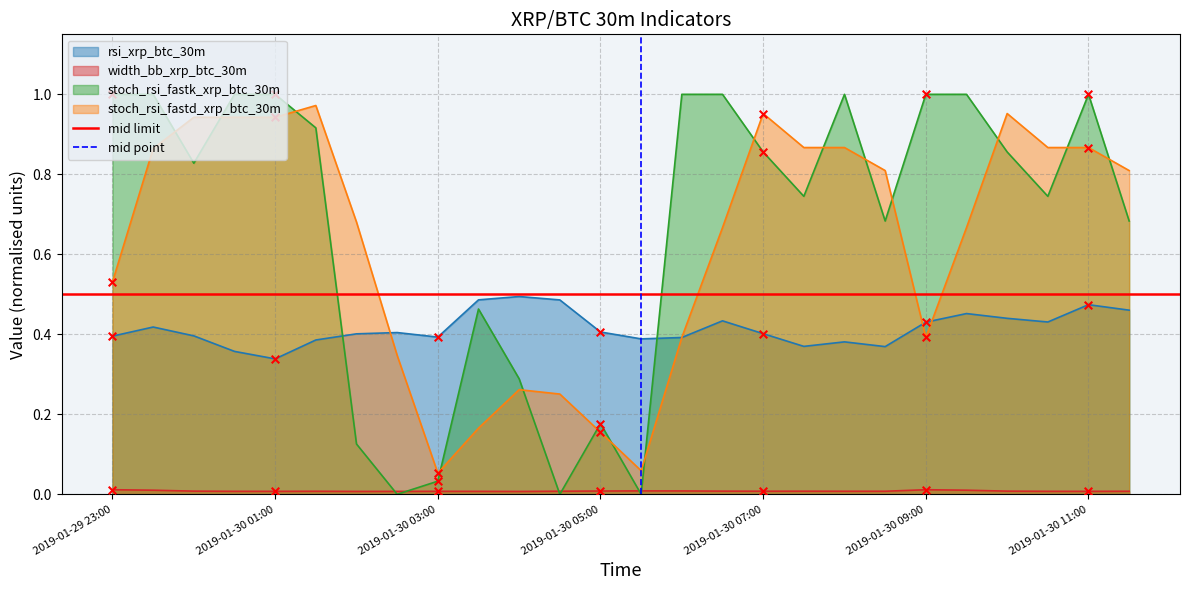

Which series has the largest Y range (max minus min)?

mid point